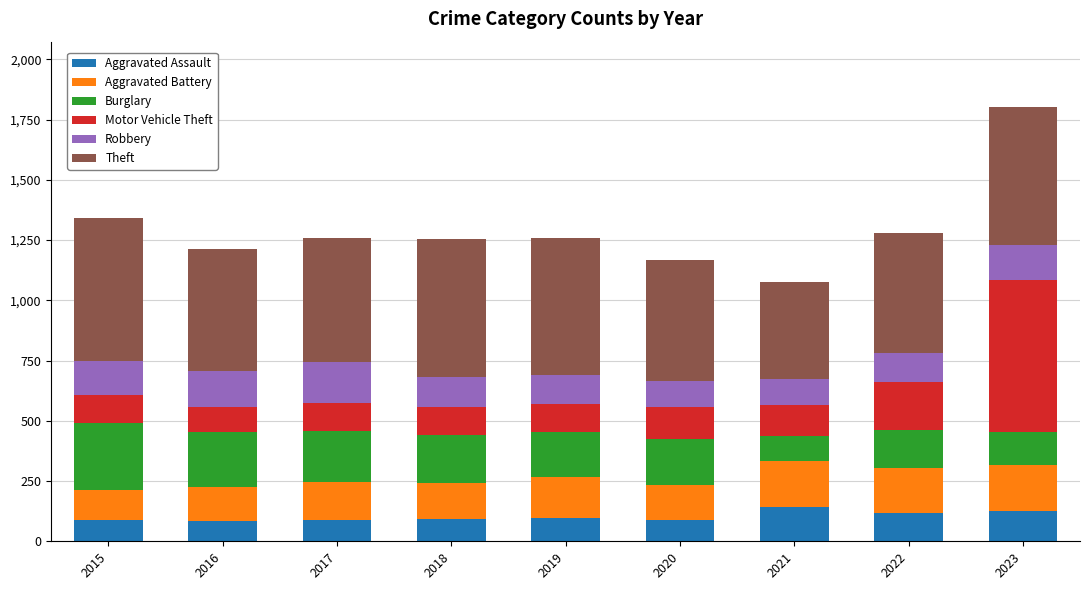

What are all the series names shown in the legend?

Aggravated Assault, Aggravated Battery, Burglary, Motor Vehicle Theft, Robbery, Theft